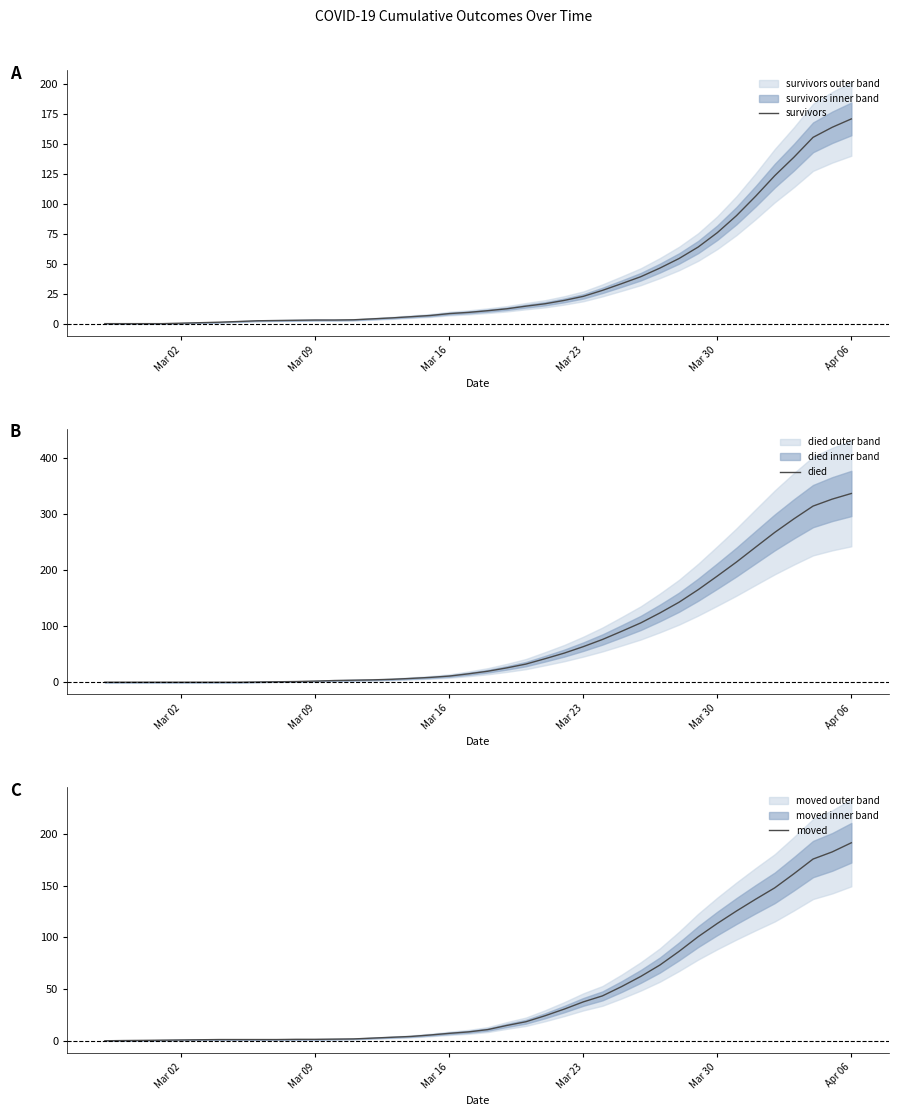

How many lines are shown in the chart?

3